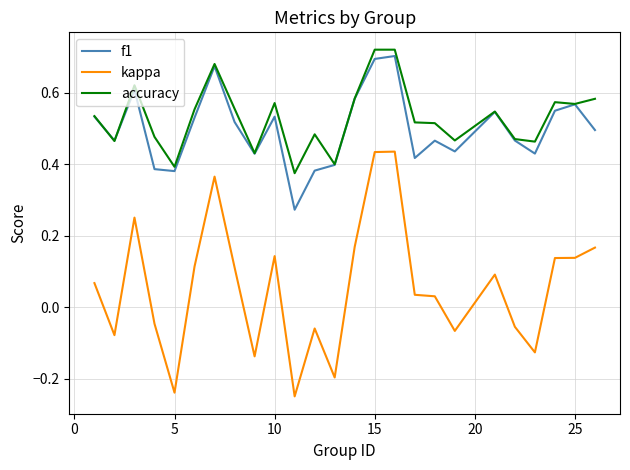

Which series has the widest spread of values?

kappa